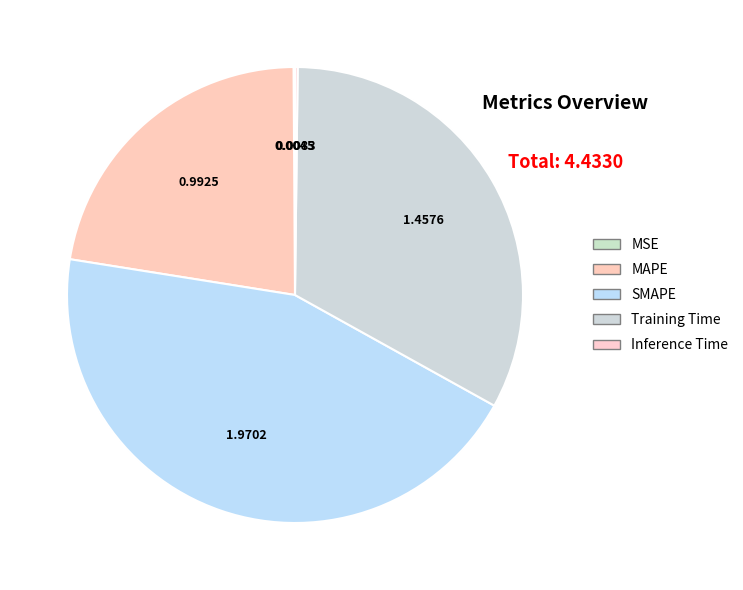

How many segments does this pie chart have?

5